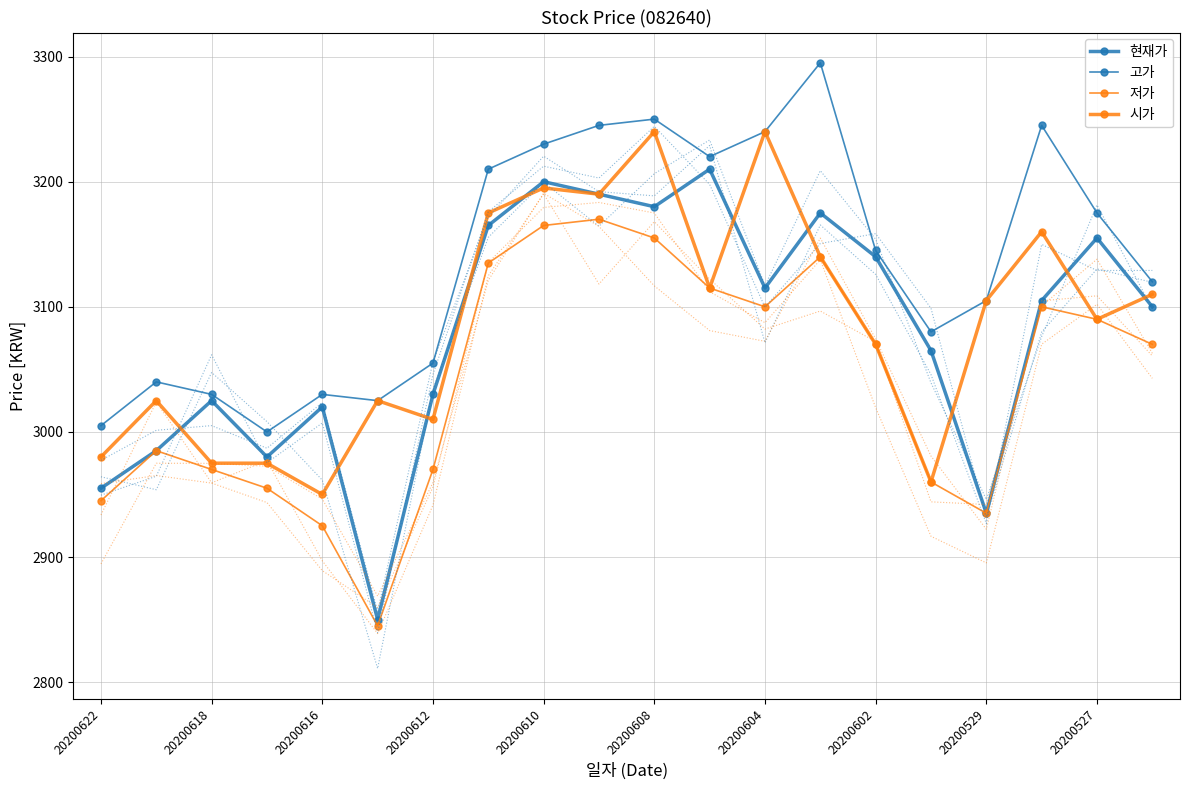

Reading left to right, list all the values displayed in this chart.

현재가: 2955	2985	3025	2980	3020	2850	3030	3165	3200	3190	3180	3210	3115	3175	3140	3065	2935	3105	3155	3100
고가: 3005	3040	3030	3000	3030	3025	3055	3210	3230	3245	3250	3220	3240	3295	3145	3080	3105	3245	3175	3120
저가: 2945	2985	2970	2955	2925	2845	2970	3135	3165	3170	3155	3115	3100	3140	3070	2960	2935	3100	3090	3070
시가: 2980	3025	2975	2975	2950	3025	3010	3175	3195	3190	3240	3115	3240	3140	3070	2960	3105	3160	3090	3110